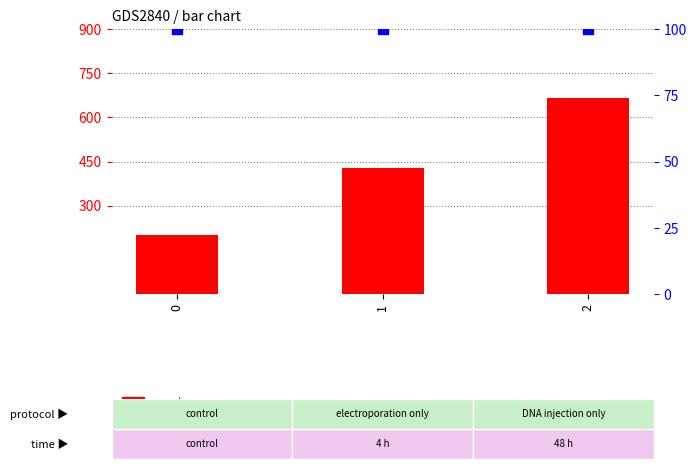

At how many categories does at least one series exceed 248?

2